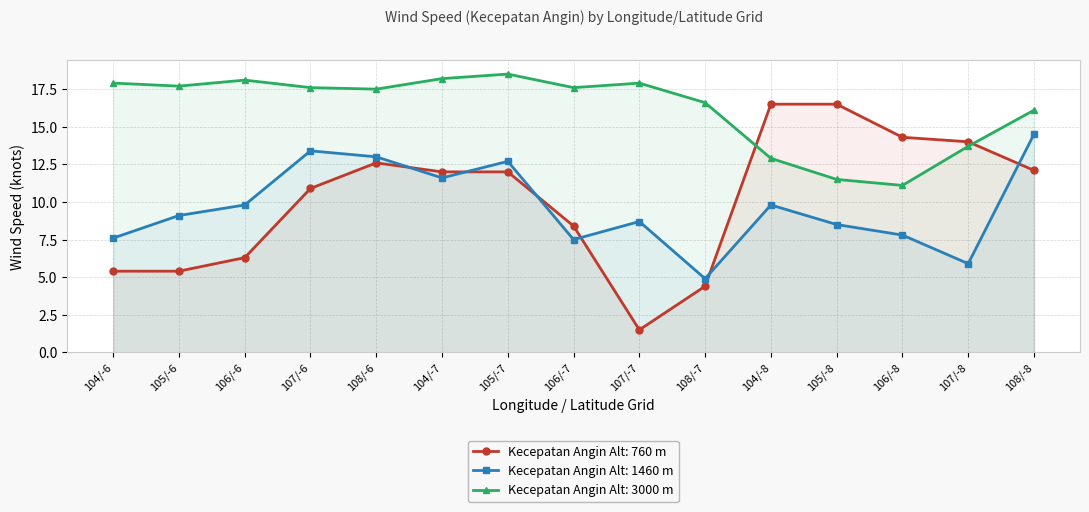

True or false: Kecepatan Angin (Alt: 3000) and Kecepatan Angin (Alt: 1460) cross at least once.

False